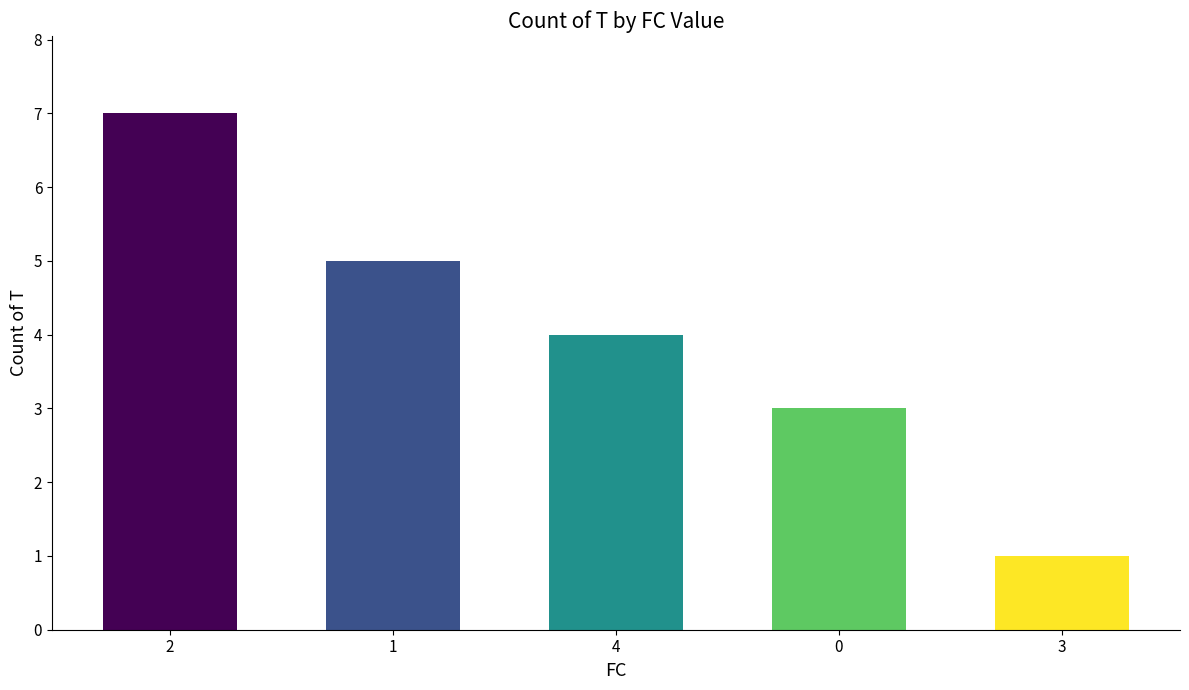

What is the label of the 3rd bar from the right?

4